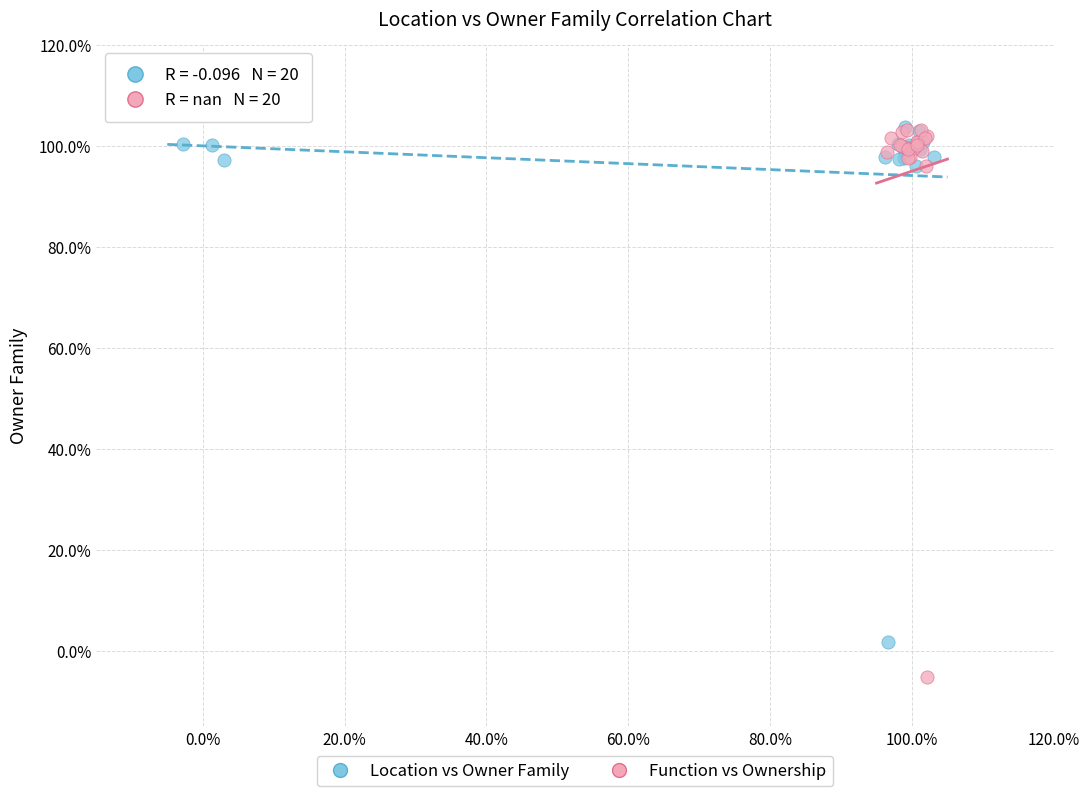

What are all the series names shown in the legend?

Location vs Owner Family, Function vs Ownership